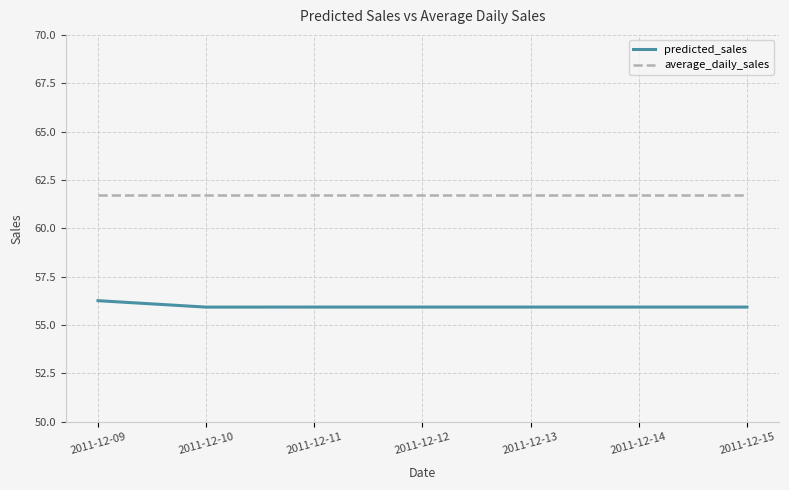

What are all the series names shown in the legend?

predicted_sales, average_daily_sales